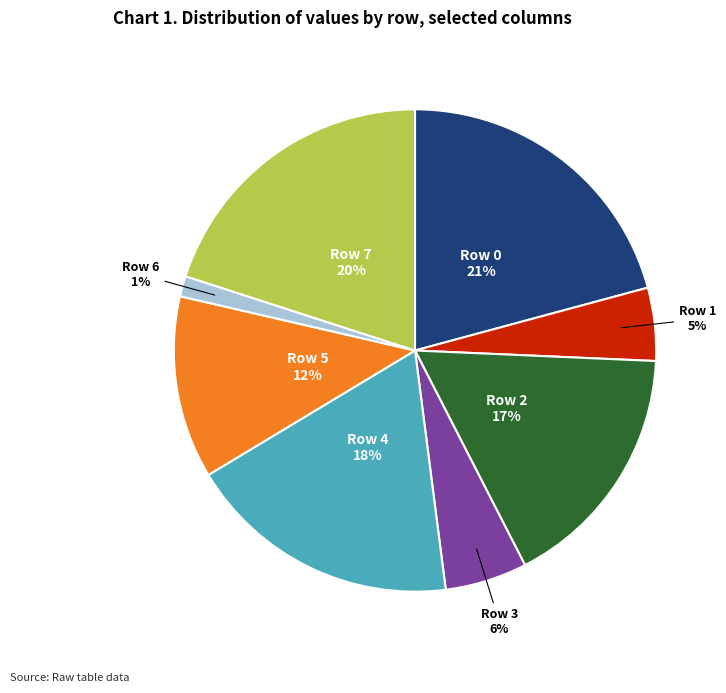

To the nearest percent, what is the average slice percentage?

12%